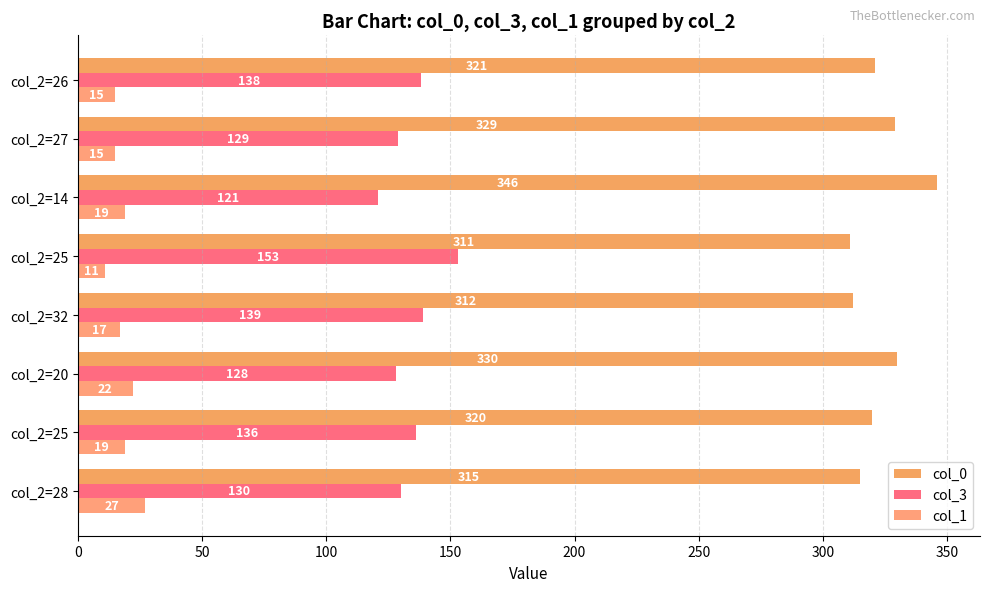

Rank the series by their average value, from highest to lowest.

col_0, col_3, col_1